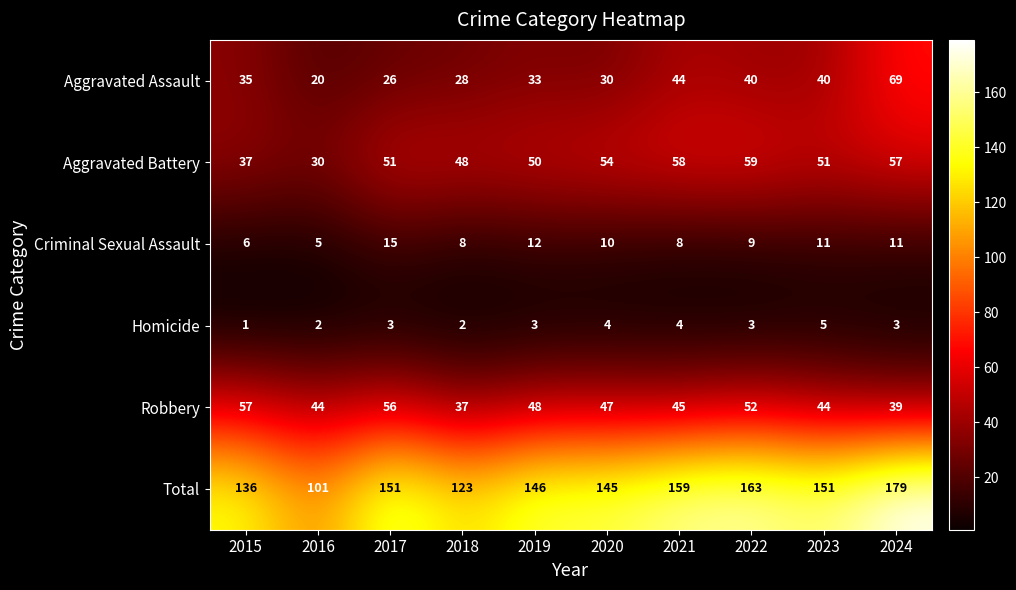

Count the number of data series in this chart.

6